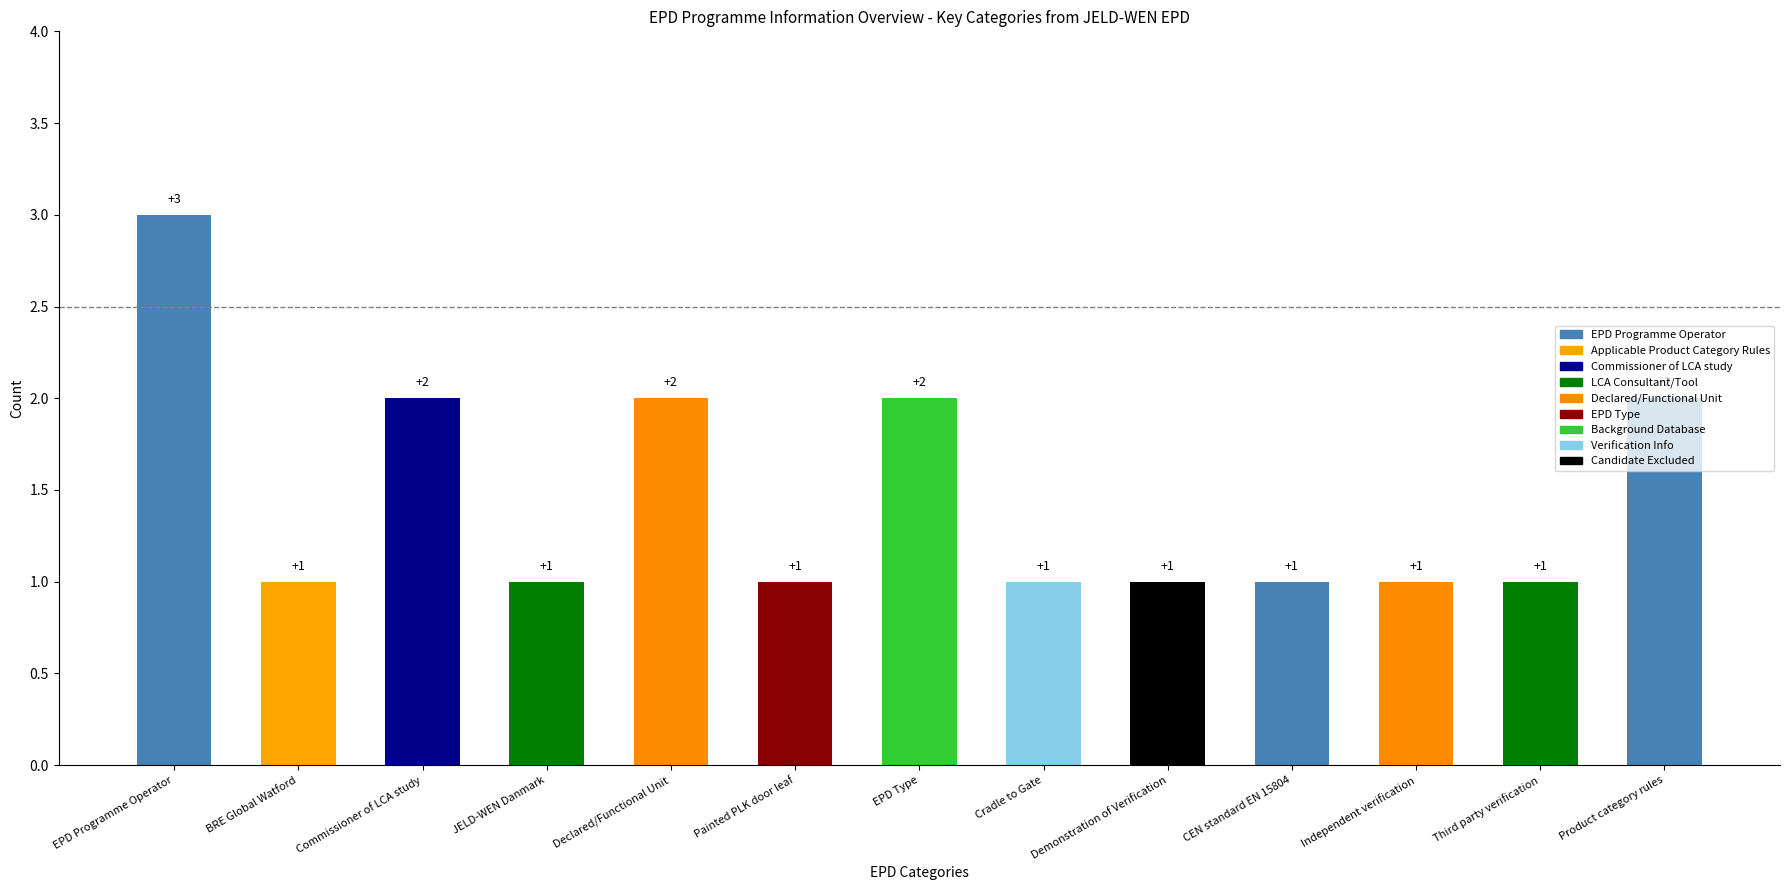

How many categories are shown in the chart?

13